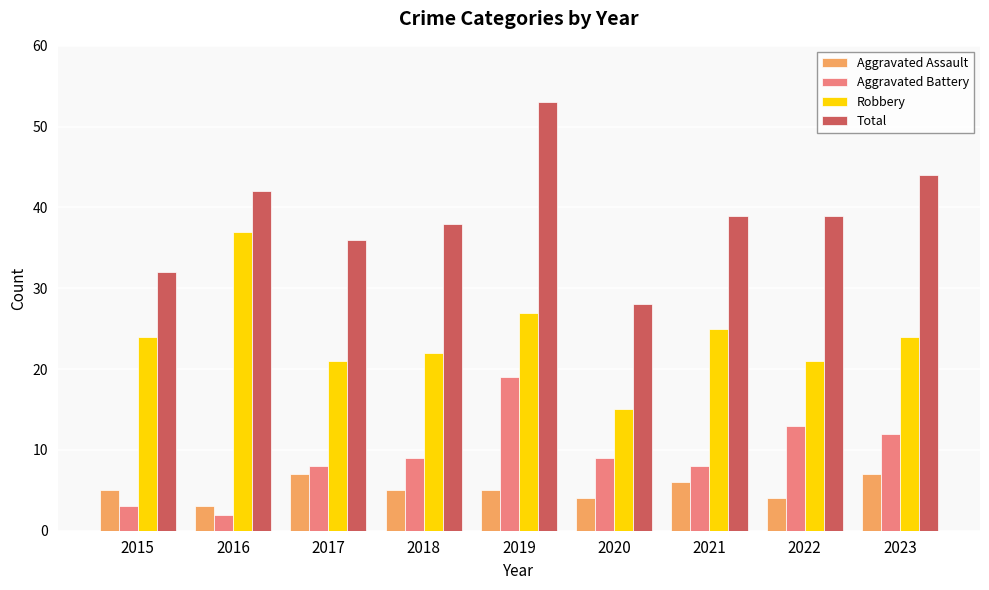

At which category does the chart reach its minimum across all series?

2016